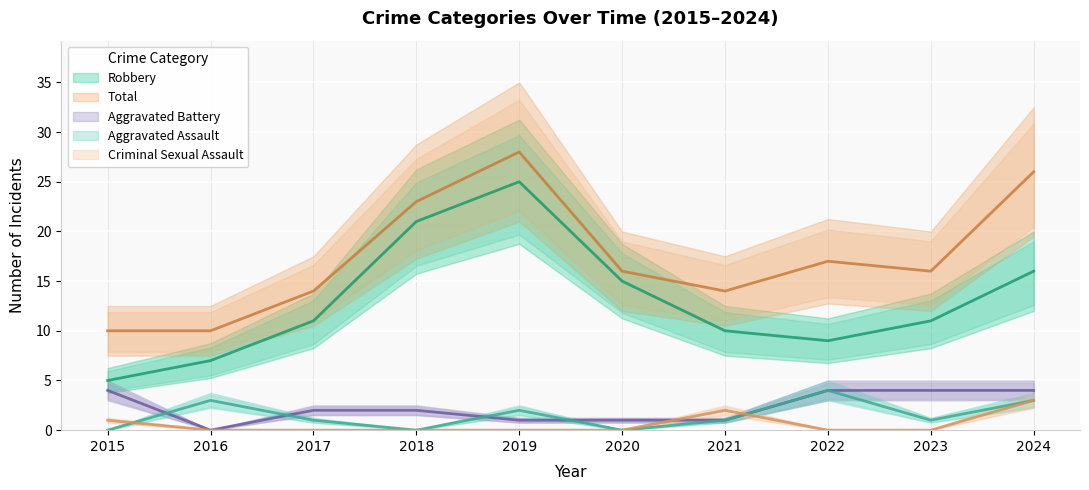

How many categories are shown in the chart?

10